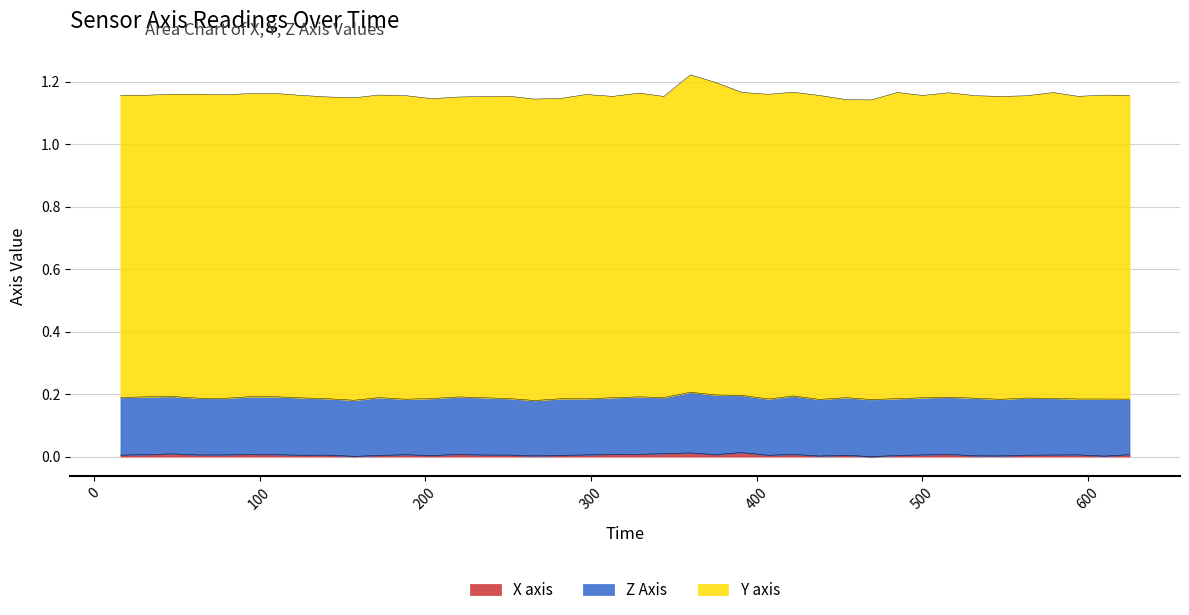

Rank the series at 32 from lowest to highest value.

X axis, Z Axis, Y axis